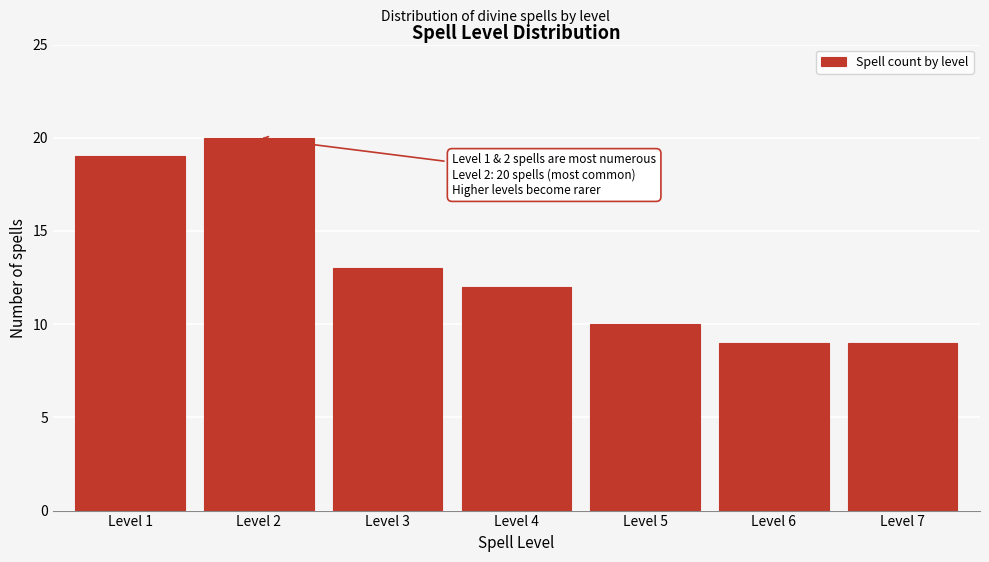

Reading left to right, transcribe all the data shown in this chart.

Level 1=19	Level 2=20	Level 3=13	Level 4=12	Level 5=10	Level 6=9	Level 7=9